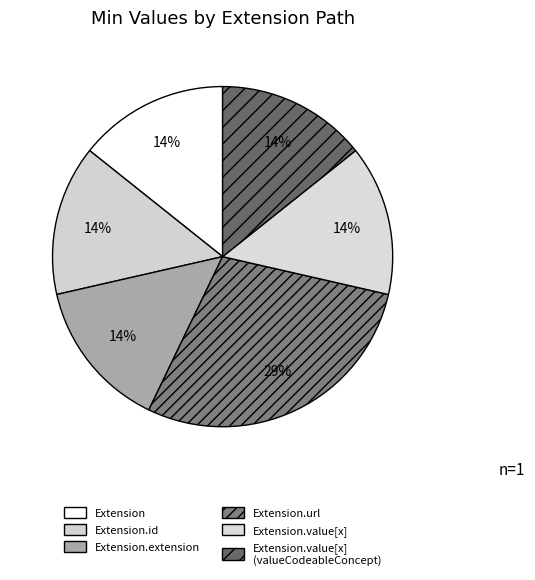

What percentage is the Extension.url slice, to the nearest percent?

29%